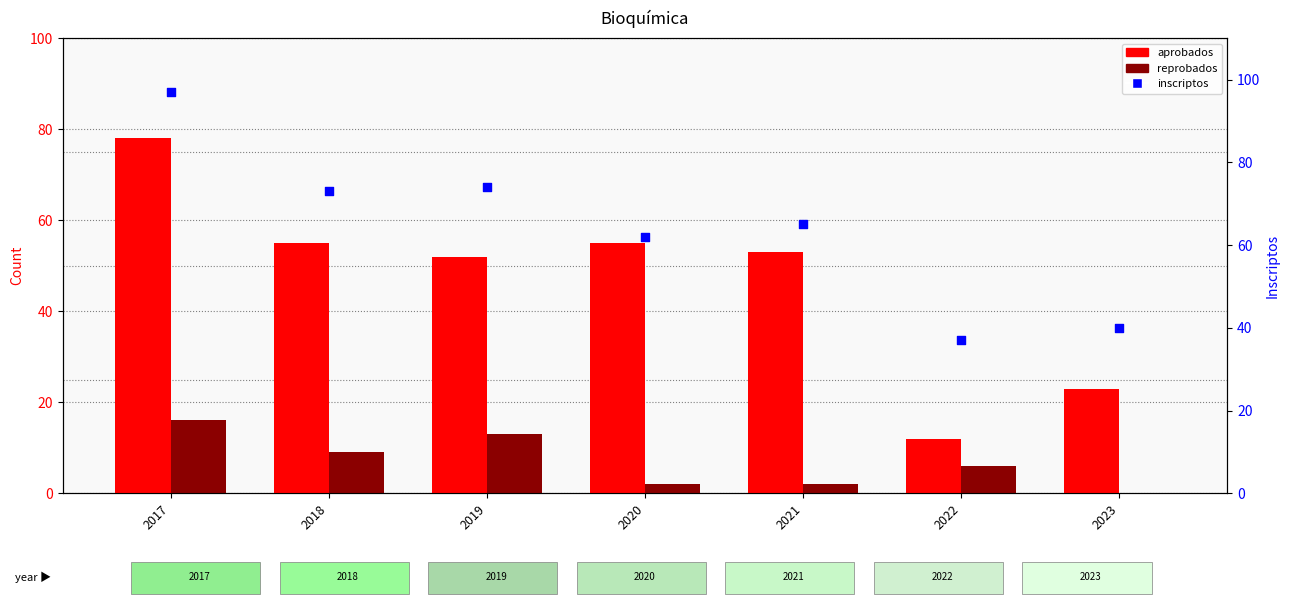

What are all the series names shown in the legend?

aprobados, reprobados, inscriptos